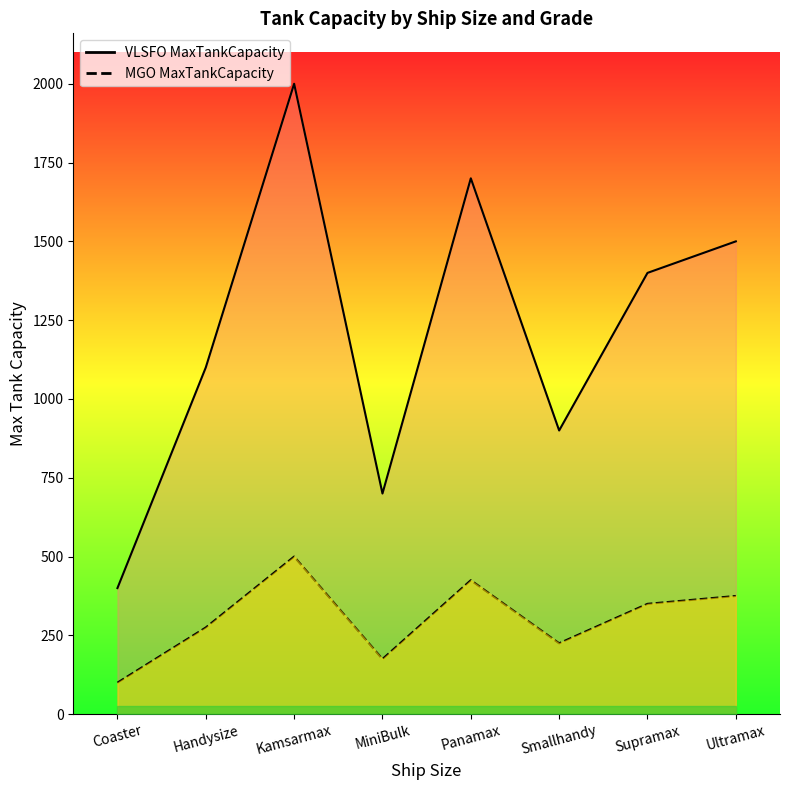

How many lines are shown in the chart?

2